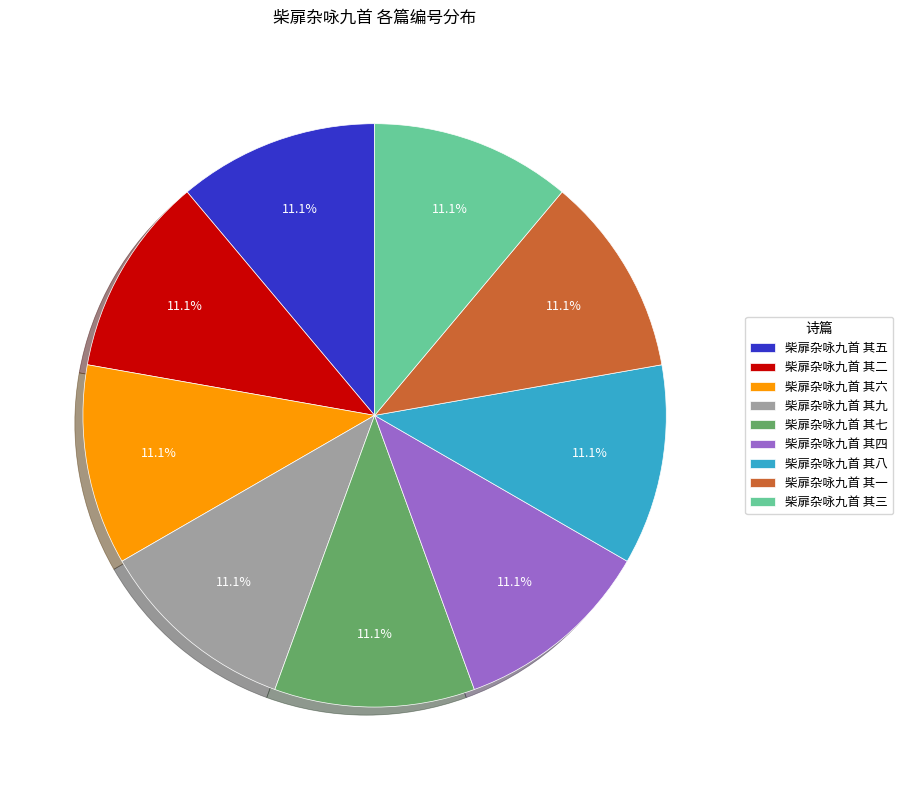

To the nearest percent, what percentage of the pie is 柴扉杂咏九首 其二?

11%